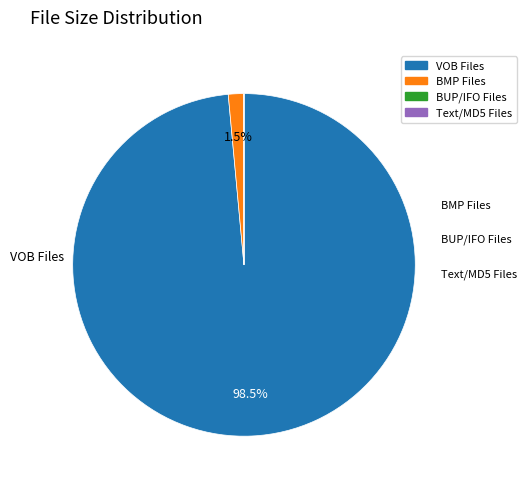

Is there any slice that represents more than half of the pie?

Yes